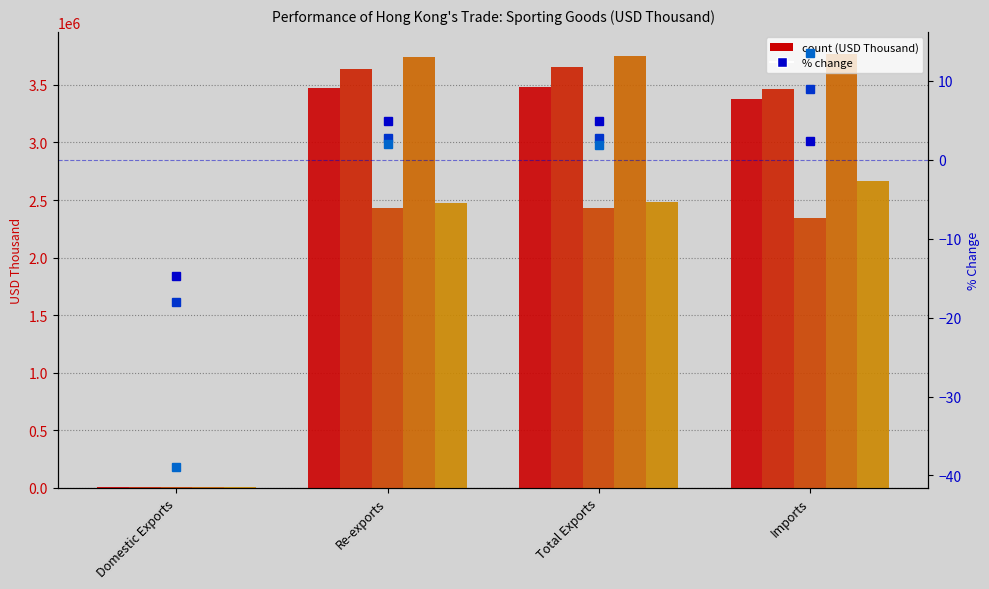

What is the difference between the 2018-12_%CHG values at Re-exports and Domestic Exports?

20.8